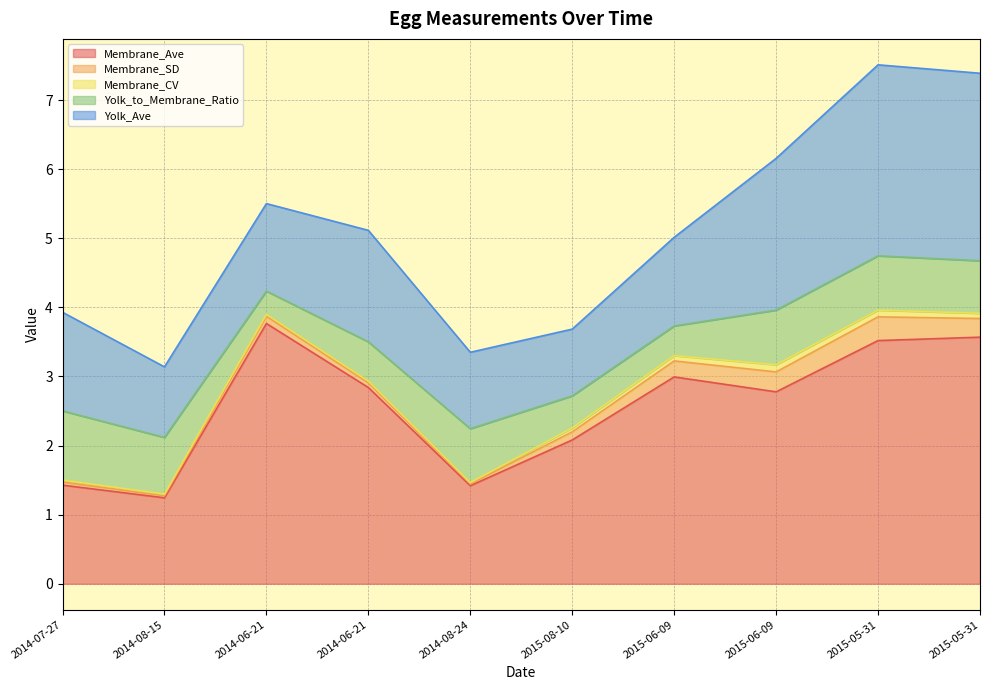

Reading right to left, what are all the values shown in this chart?

Membrane_Ave: 2015-05-31=3.6	2015-05-31=3.5	2015-06-09=2.8	2015-06-09=3.0	2015-08-10=2.1	2014-08-24=1.4	2014-06-21=2.8	2014-06-21=3.8	2014-08-15=1.2	2014-07-27=1.4
Membrane_SD: 2015-05-31=0.3	2015-05-31=0.3	2015-06-09=0.3	2015-06-09=0.2	2015-08-10=0.1	2014-08-24=0.0	2014-06-21=0.1	2014-06-21=0.1	2014-08-15=0.0	2014-07-27=0.0
Membrane_CV: 2015-05-31=0.1	2015-05-31=0.1	2015-06-09=0.1	2015-06-09=0.1	2015-08-10=0.1	2014-08-24=0.0	2014-06-21=0.0	2014-06-21=0.0	2014-08-15=0.0	2014-07-27=0.0
Yolk_to_Membrane_Ratio: 2015-05-31=0.8	2015-05-31=0.8	2015-06-09=0.8	2015-06-09=0.4	2015-08-10=0.5	2014-08-24=0.8	2014-06-21=0.6	2014-06-21=0.3	2014-08-15=0.8	2014-07-27=1.0
Yolk_Ave: 2015-05-31=2.7	2015-05-31=2.8	2015-06-09=2.2	2015-06-09=1.3	2015-08-10=1.0	2014-08-24=1.1	2014-06-21=1.6	2014-06-21=1.3	2014-08-15=1.0	2014-07-27=1.4